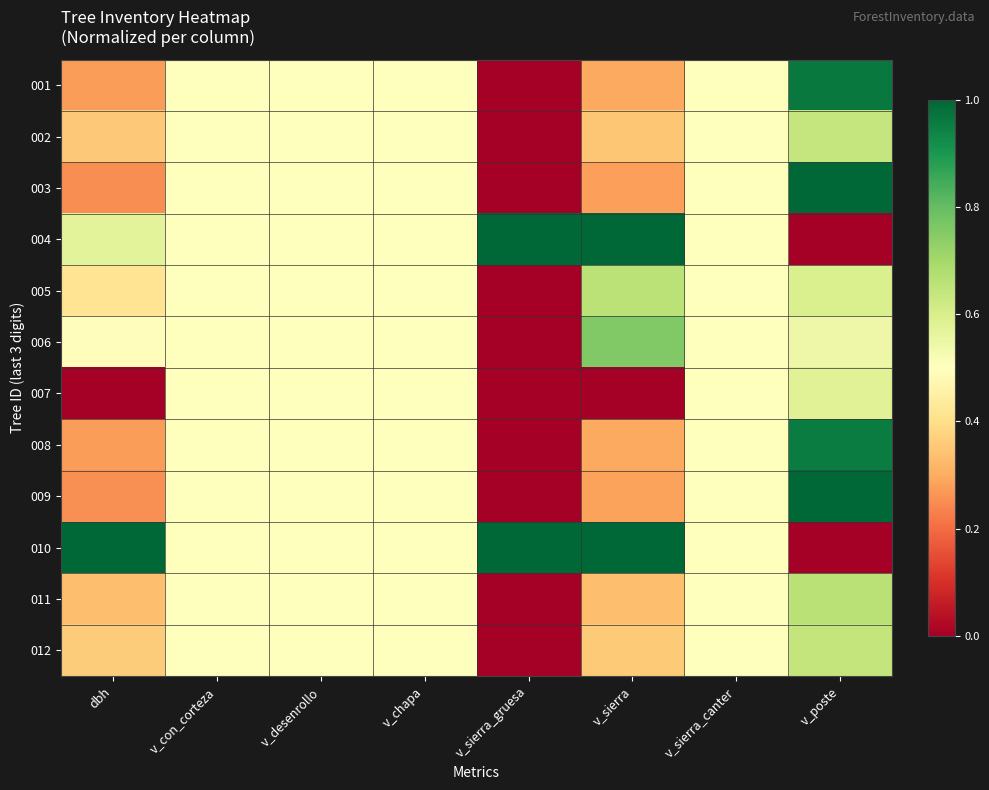

Between v_sierra and v_sierra_gruesa, which is larger?

v_sierra